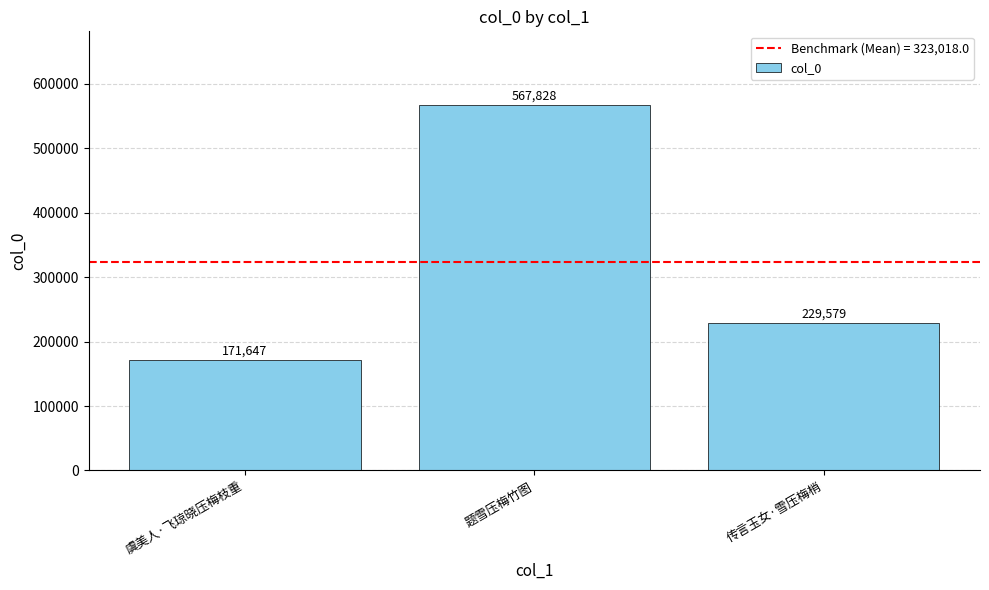

At which label is the value closest to 369737?

传言玉女·雪压梅梢